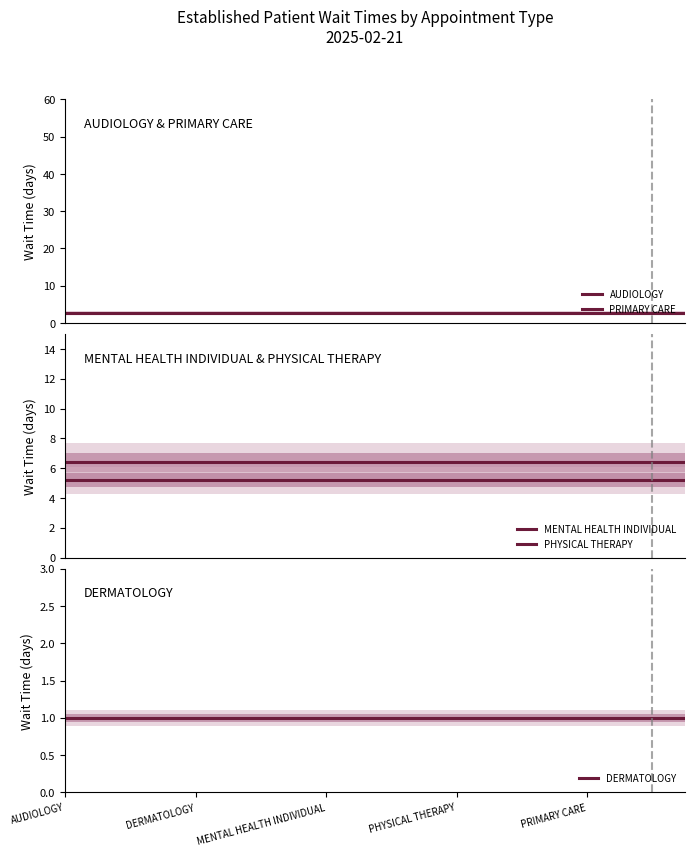

Reading right to left, extract all data points from this chart.

AUDIOLOGY: 2.6	2.6	2.6	2.6	2.6	2.6	2.6	2.6	2.6	2.6	2.6	2.6	2.6	2.6	2.6	2.6	2.6	2.6	2.6	2.6
PRIMARY CARE: 2.7	2.7	2.7	2.7	2.7	2.7	2.7	2.7	2.7	2.7	2.7	2.7	2.7	2.7	2.7	2.7	2.7	2.7	2.7	2.7
MENTAL HEALTH INDIVIDUAL: 6.4	6.4	6.4	6.4	6.4	6.4	6.4	6.4	6.4	6.4	6.4	6.4	6.4	6.4	6.4	6.4	6.4	6.4	6.4	6.4
PHYSICAL THERAPY: 5.2	5.2	5.2	5.2	5.2	5.2	5.2	5.2	5.2	5.2	5.2	5.2	5.2	5.2	5.2	5.2	5.2	5.2	5.2	5.2
DERMATOLOGY: 1.0	1.0	1.0	1.0	1.0	1.0	1.0	1.0	1.0	1.0	1.0	1.0	1.0	1.0	1.0	1.0	1.0	1.0	1.0	1.0